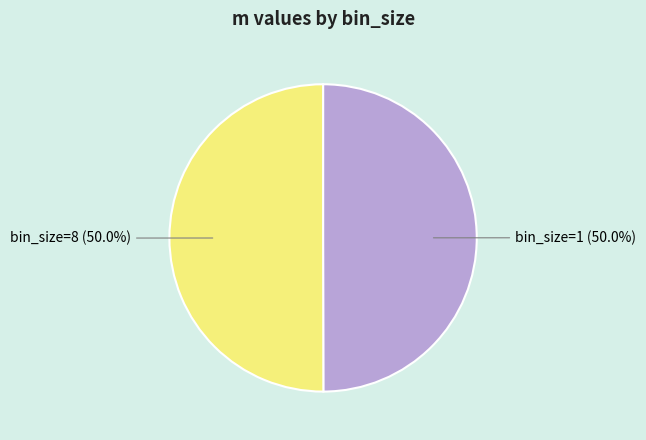

Combined, do bin_size=1 (50.0%) and bin_size=8 (50.0%) account for over 50%?

Yes